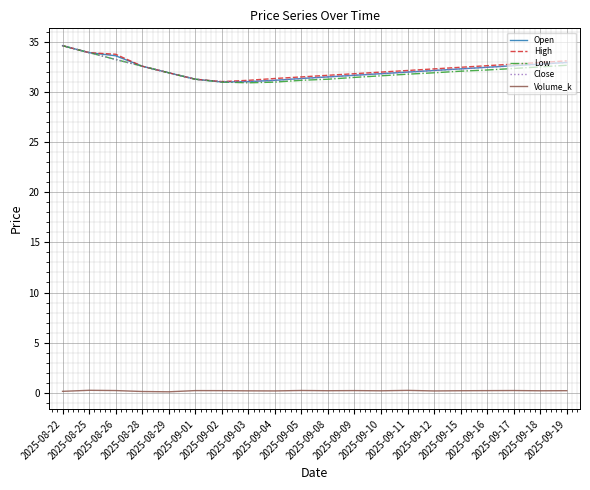

What is the greatest value displayed?

34.6